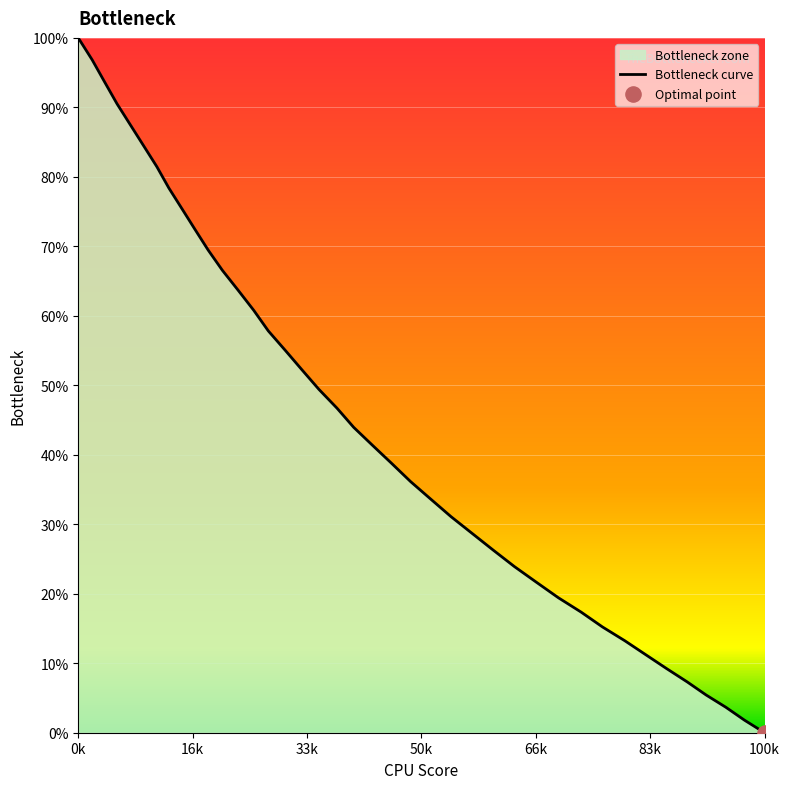

Which category has the highest value across all series?

0k